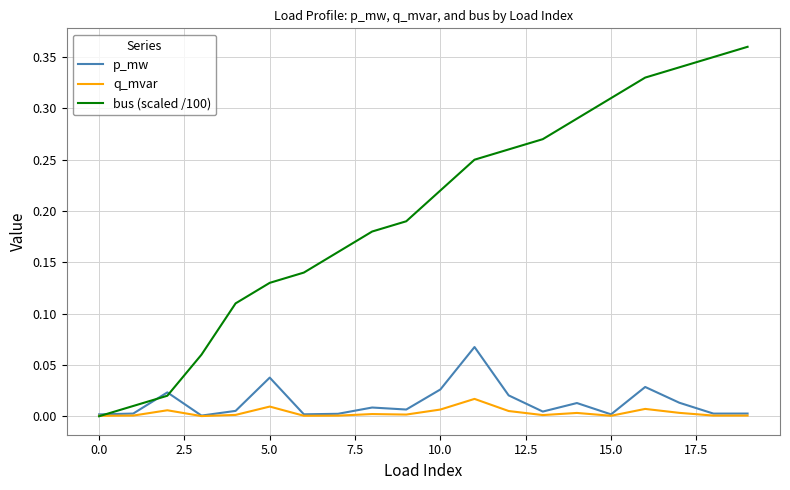

Which series has the largest total across all categories?

bus (scaled /100)